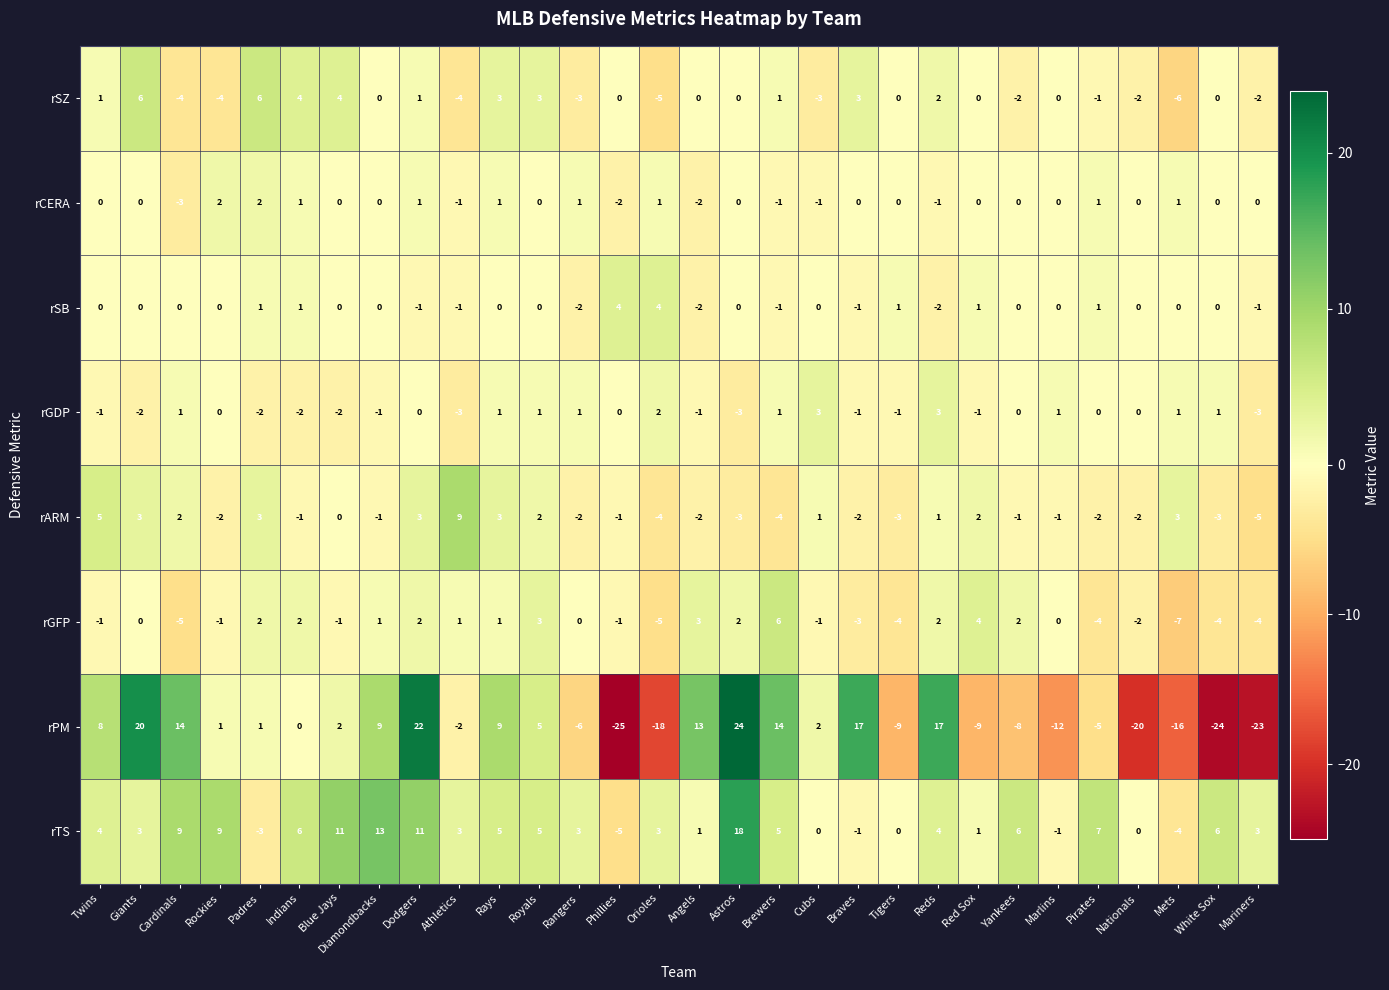

How many values in rGFP are below zero?

14